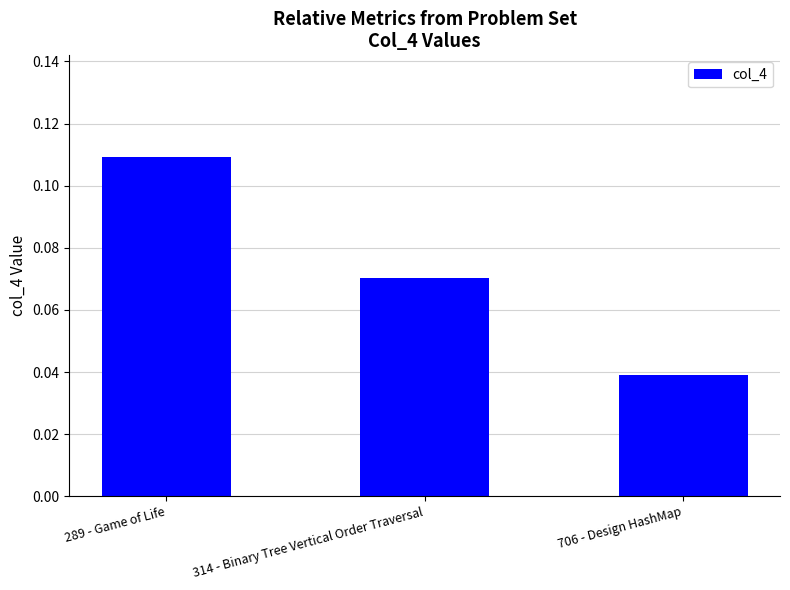

Which category has the highest value across all series?

289 - Game of Life